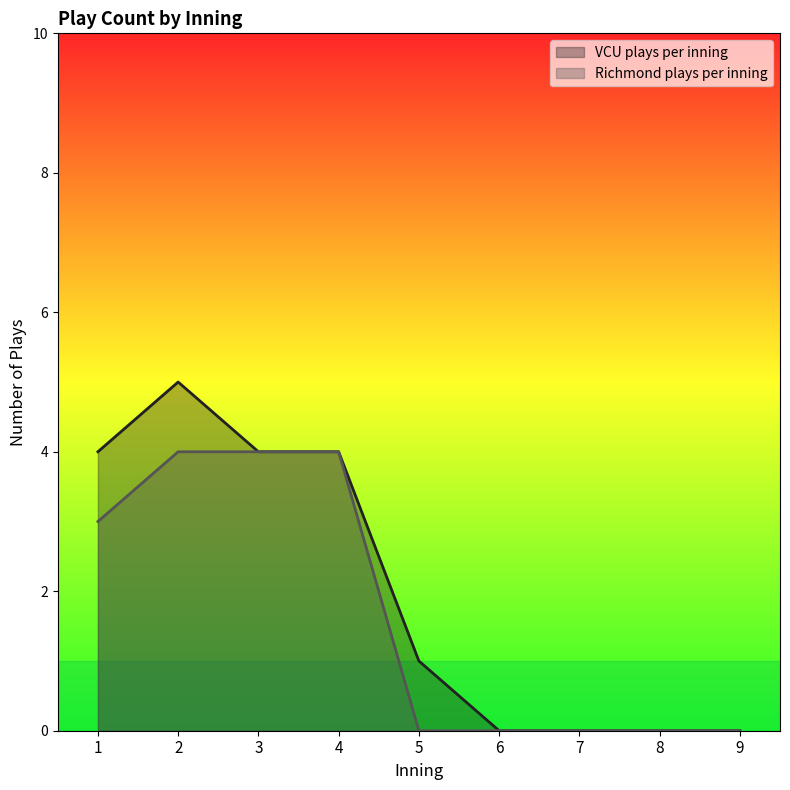

How many positive values does the VCU plays per inning series have?

5